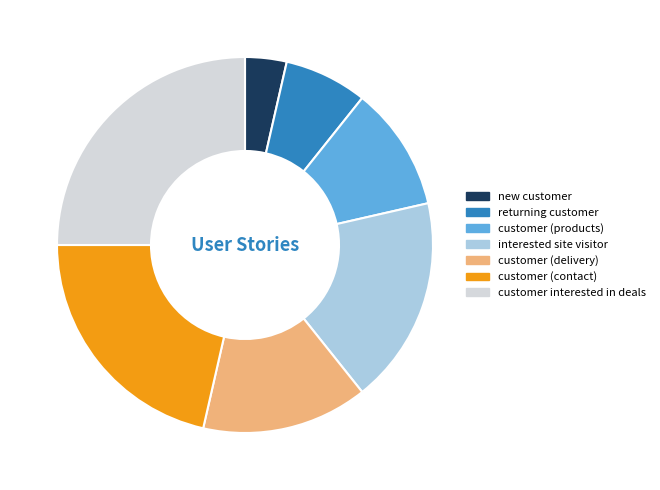

Is it true that customer (contact) is 29% of the pie?

False